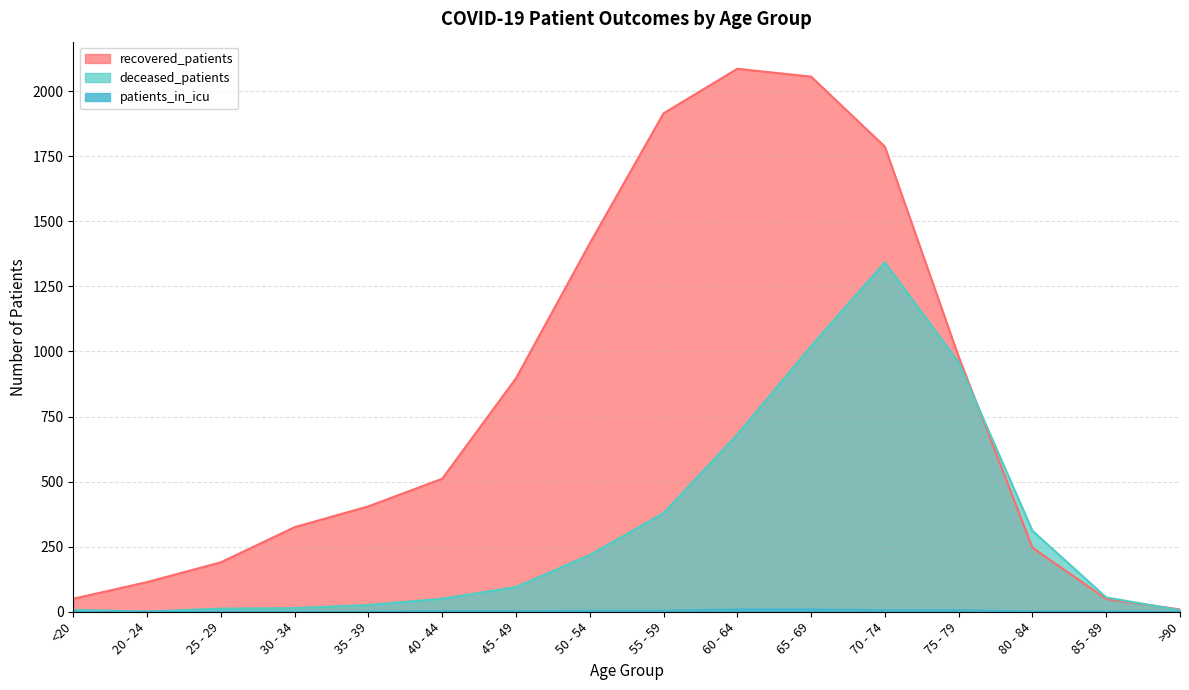

How many values in the patients_in_icu series exceed 2?

6